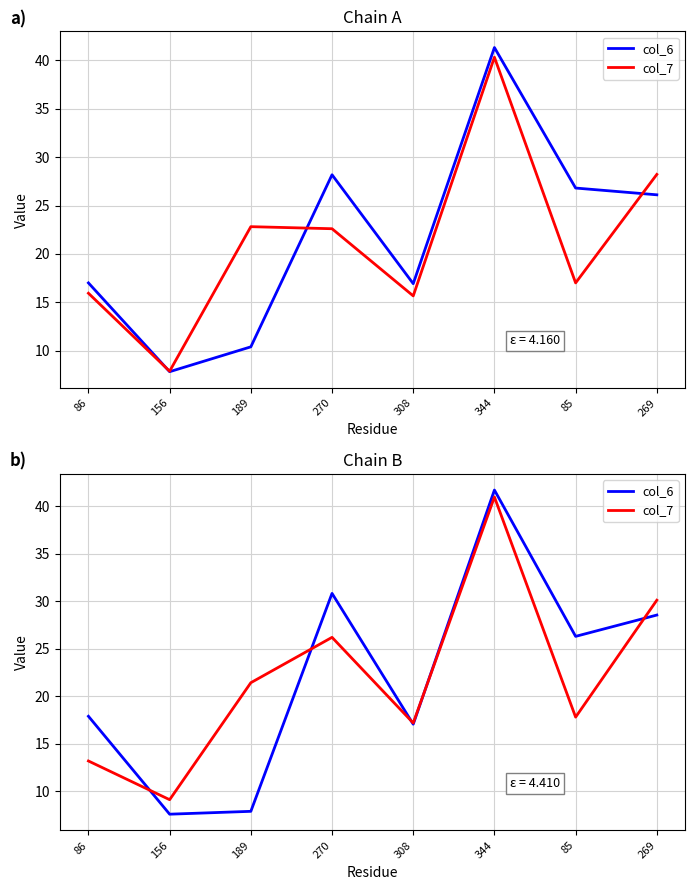

True or false: col_6 has a value of 17.9 at 86.

True